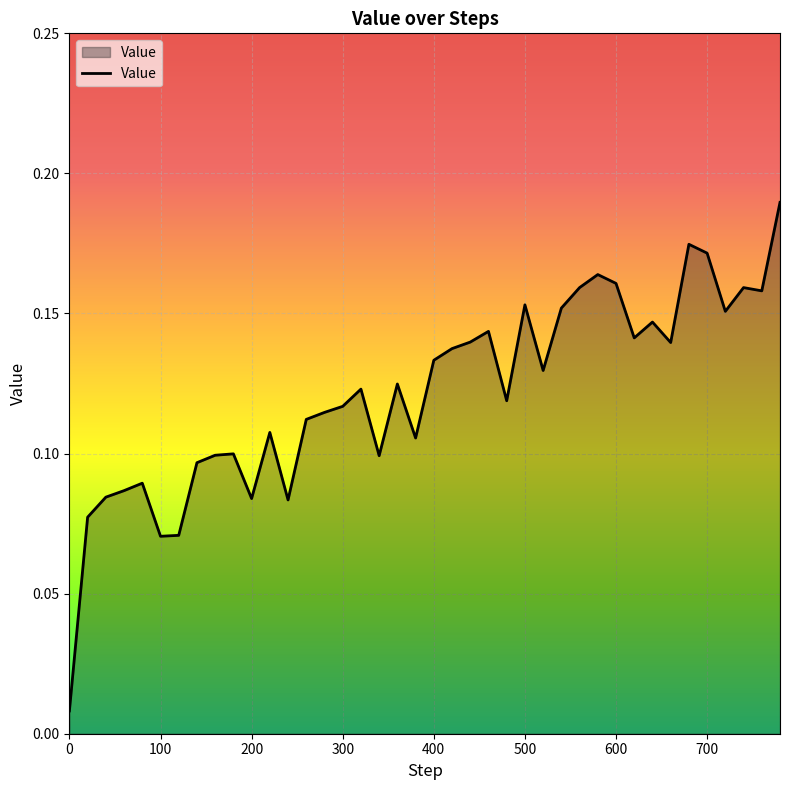

What is the sum of all values?

4.9